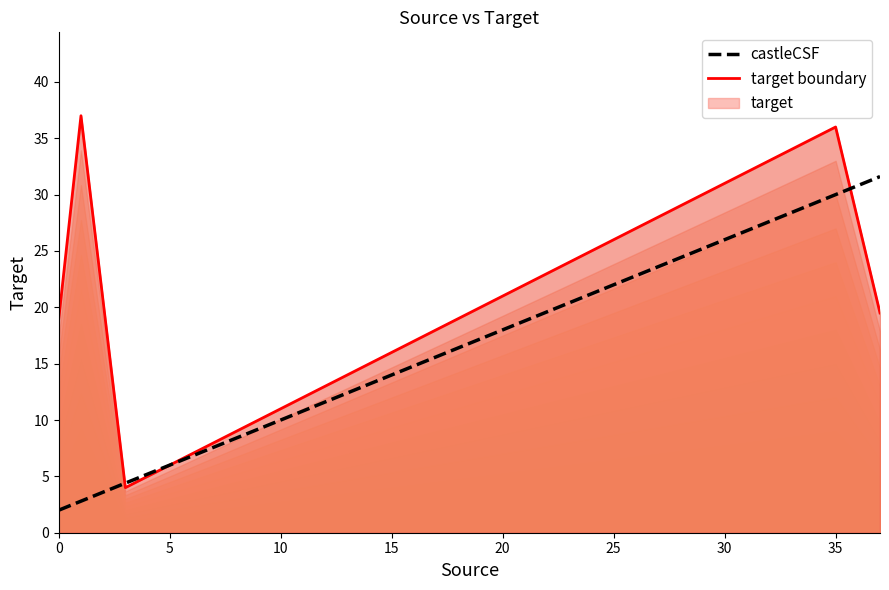

At which label is the value closest to 19?

37